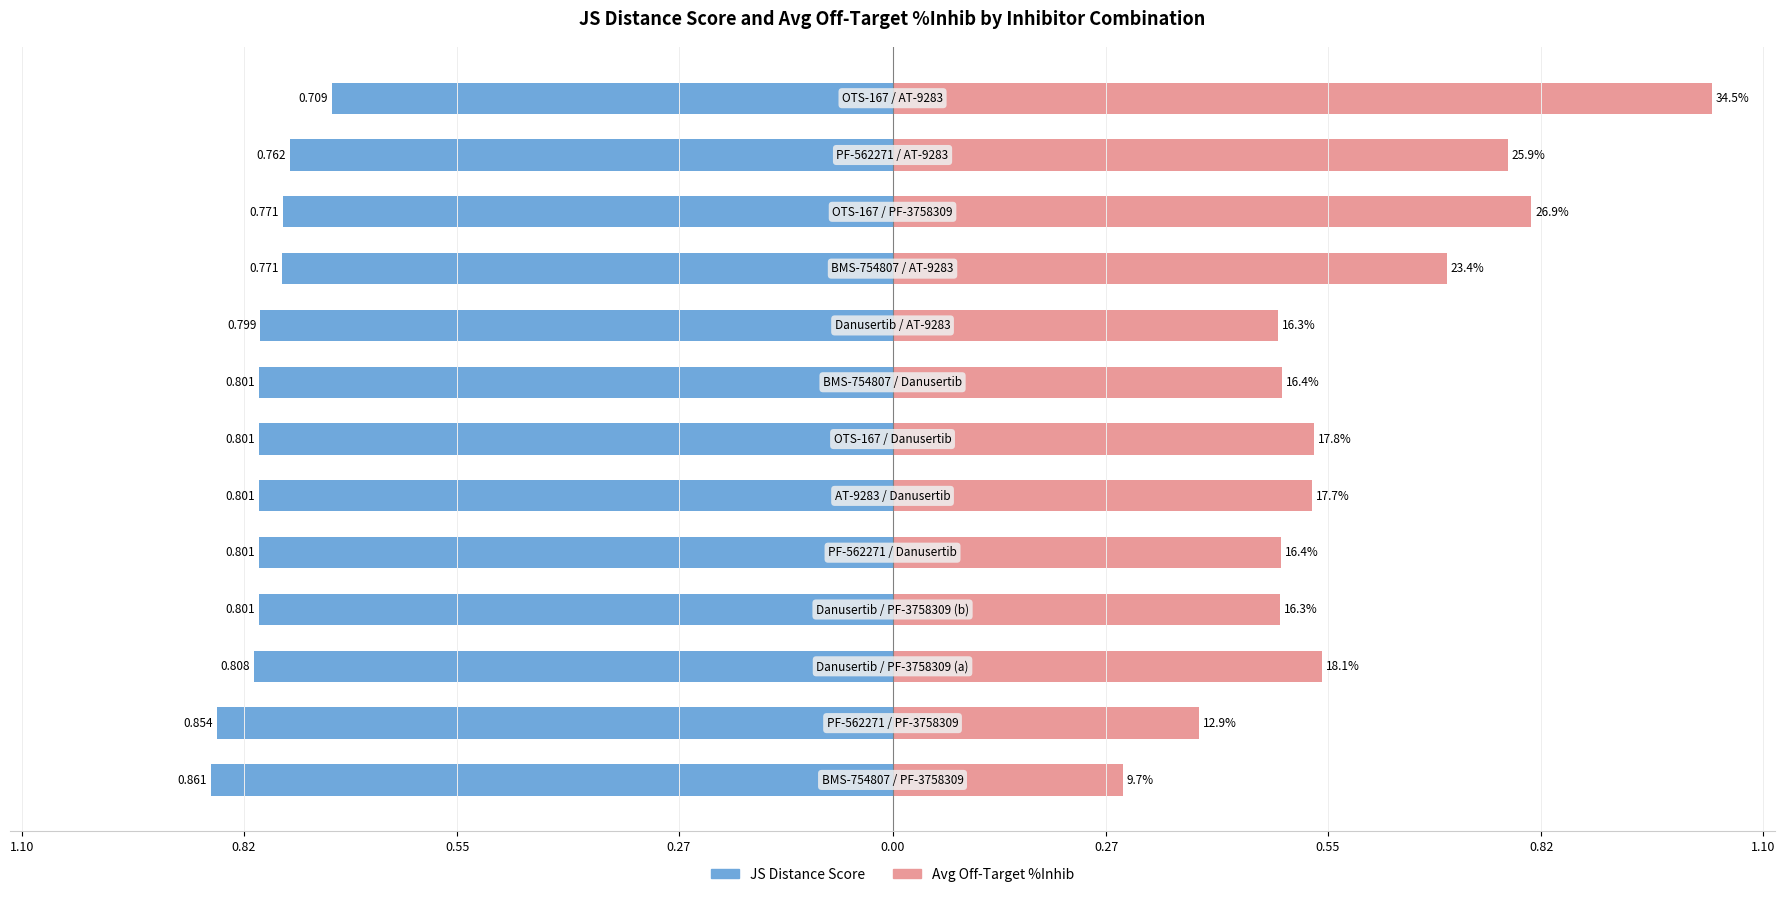

How many groups of bars are there?

13